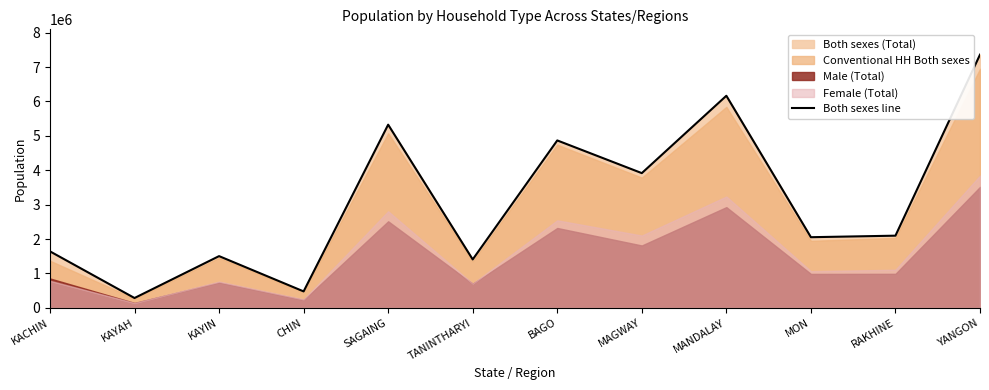

What is the change in value from KAYIN to MON?

+550067